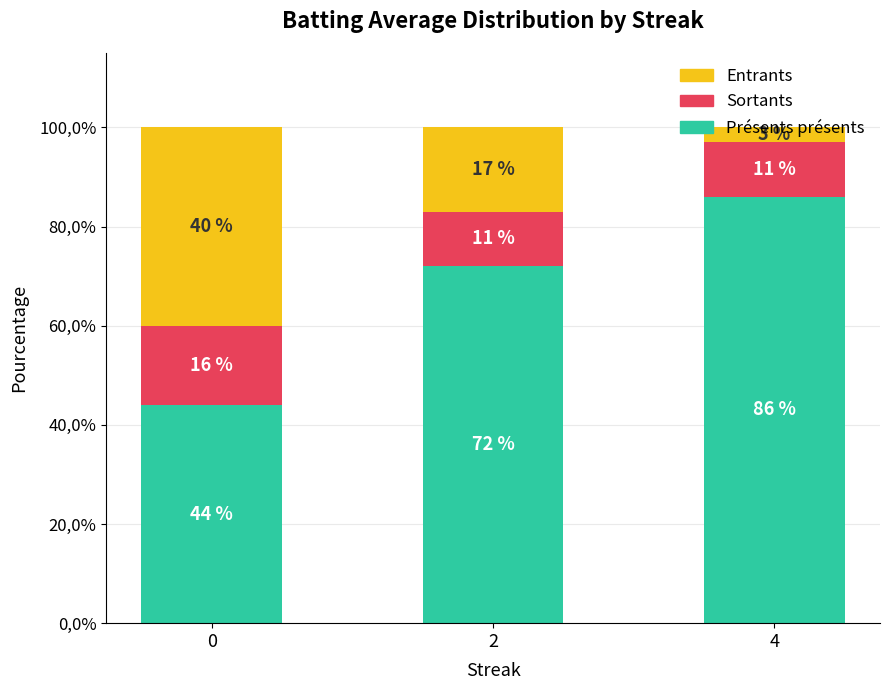

What are all the series names shown in the legend?

Entrants, Sortants, Présents présents